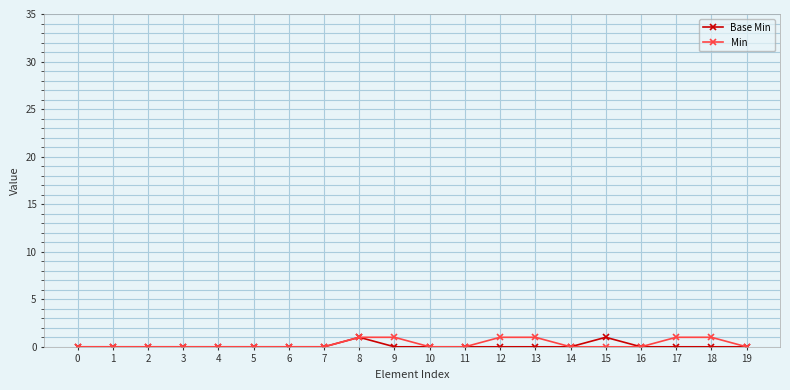

The Min series shows 0 at 10. True or false?

True